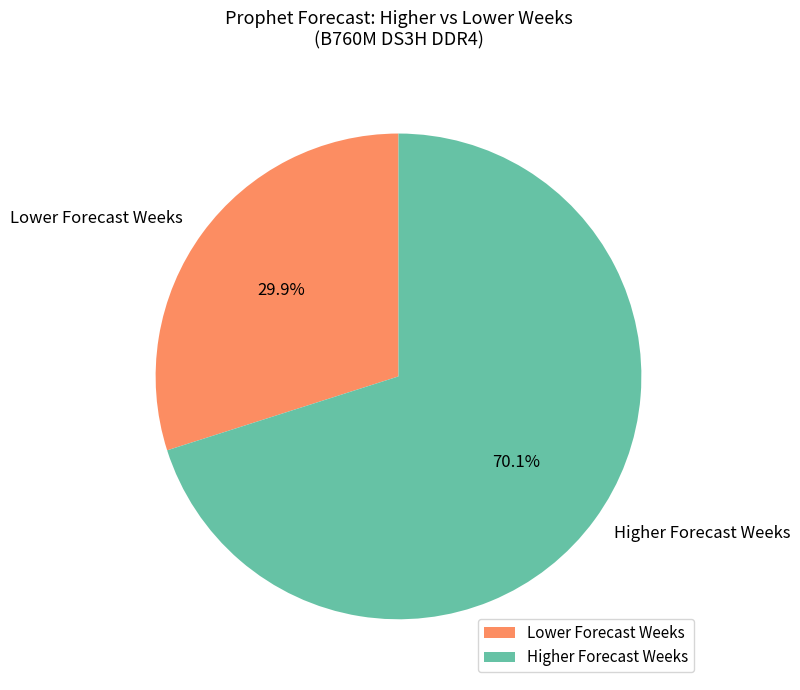

What is the majority slice?

Higher Forecast Weeks